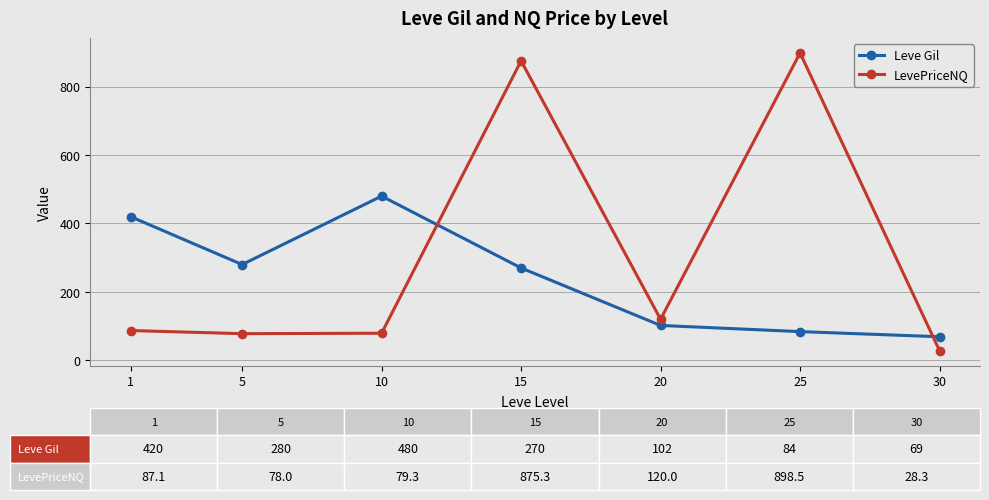

What is the spread (max minus min) of values at 20?

18.0